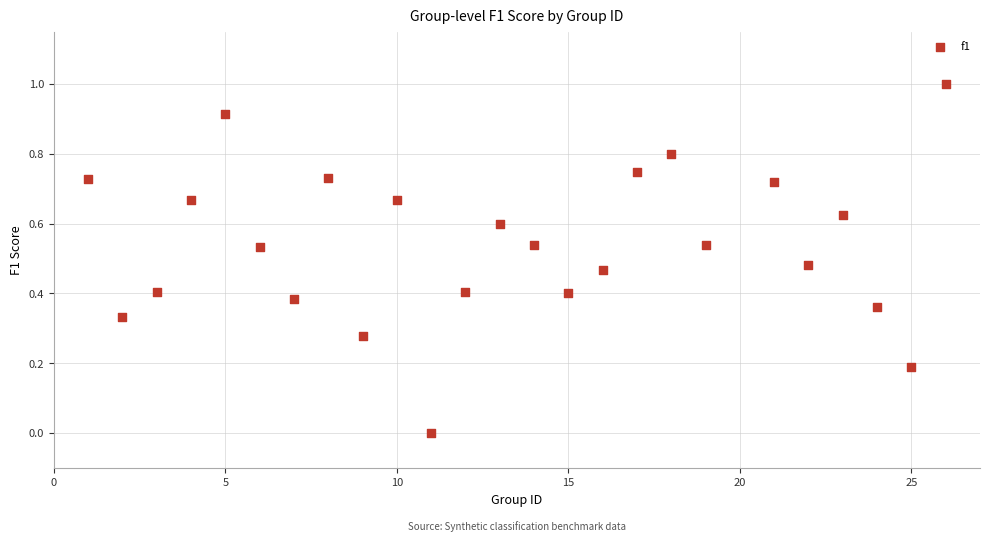

What is the range of Y values (max minus min)?

1.0